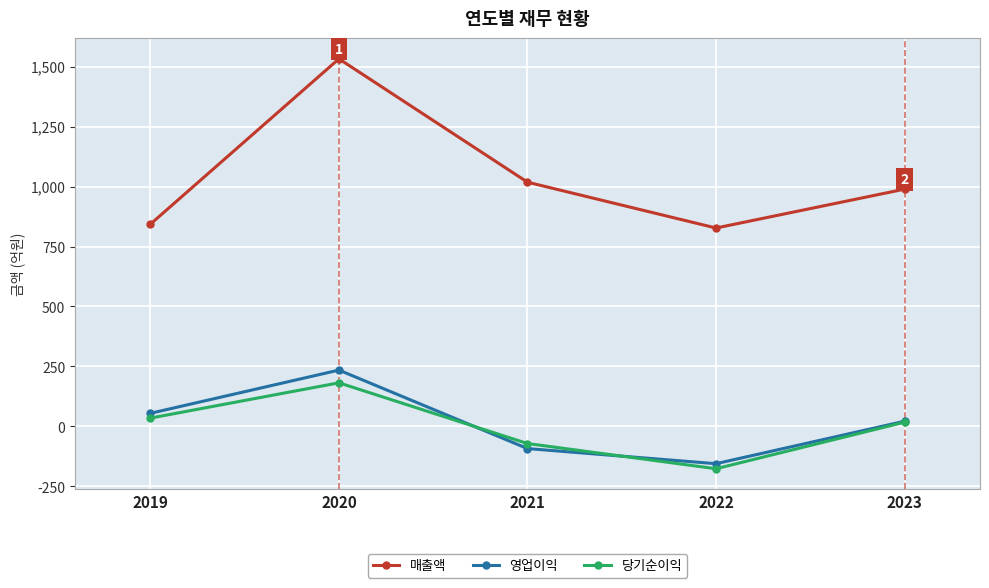

True or false: 영업이익 and 당기순이익 cross at least once.

True